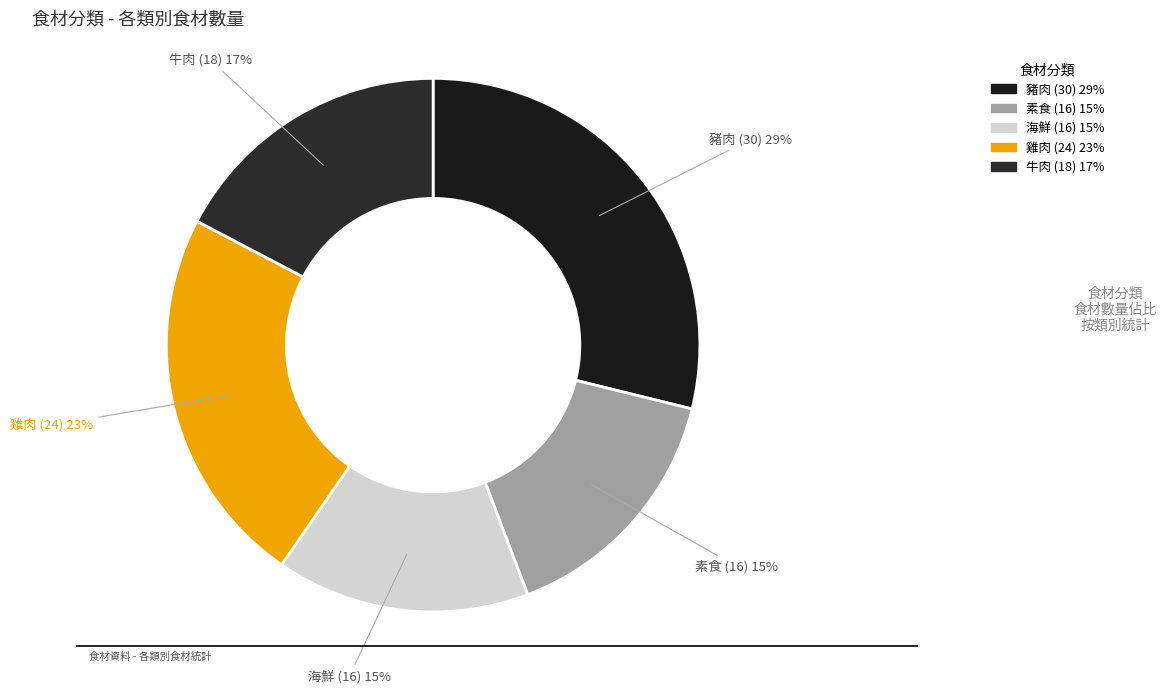

How many slices are in this pie chart?

5